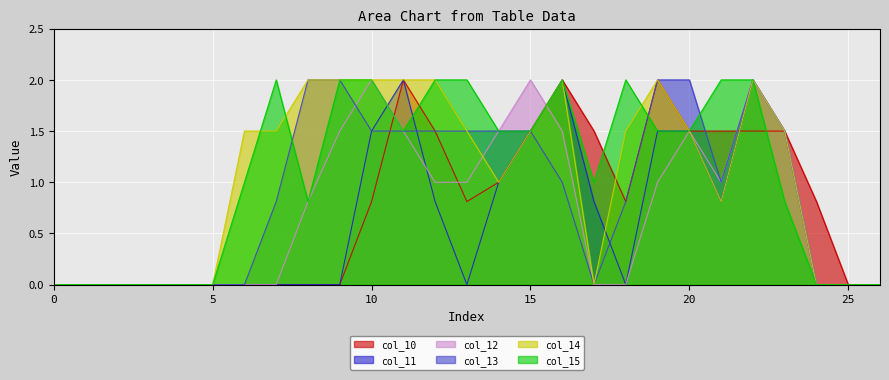

What is the sum of the col_11 values at 0 and 20?

1.5